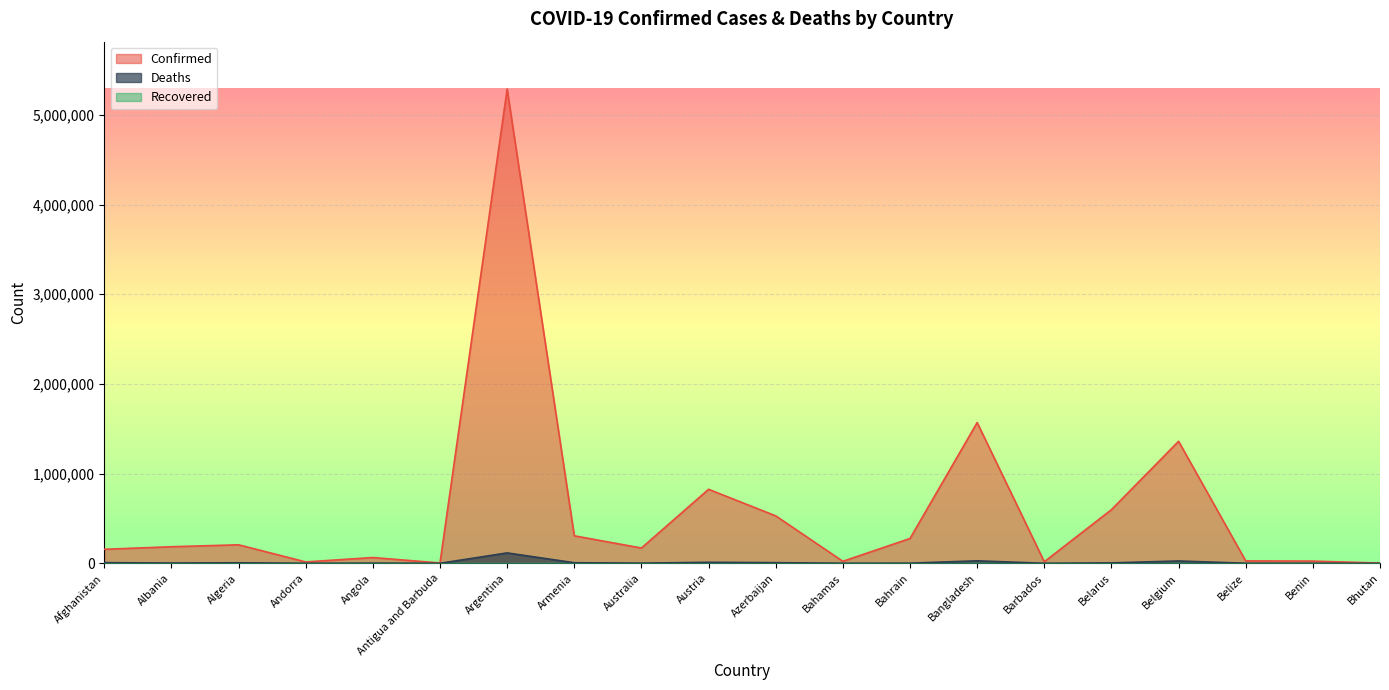

What value does the Deaths series have at Antigua and Barbuda?

102